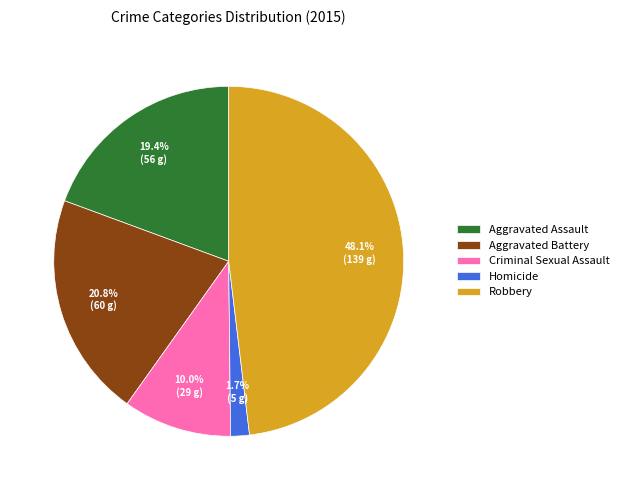

Is there any slice that represents more than half of the pie?

No